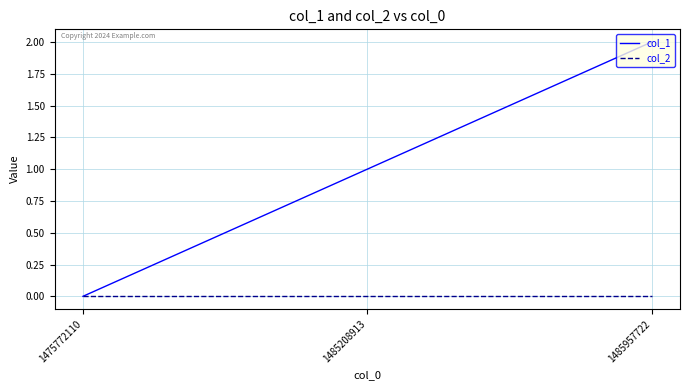

The value of col_1 at 1485957722 is 1. True or false?

False